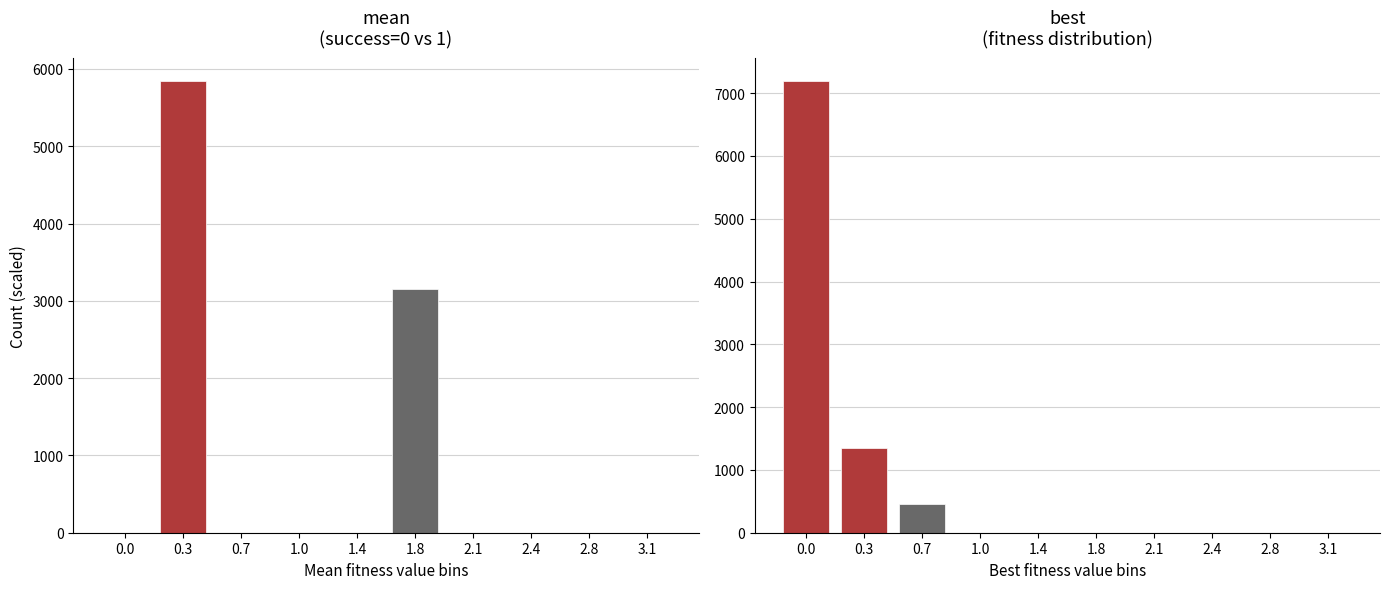

Count the number of categories in the chart.

10